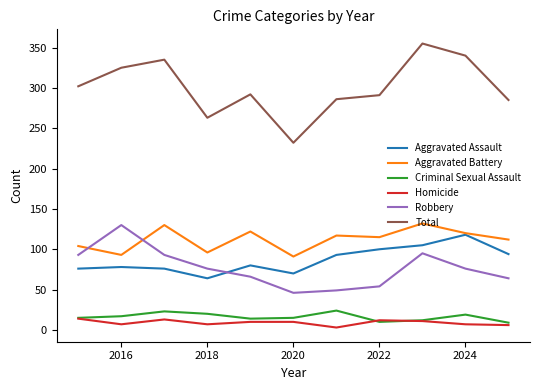

Which series has the largest range (max minus min)?

Total